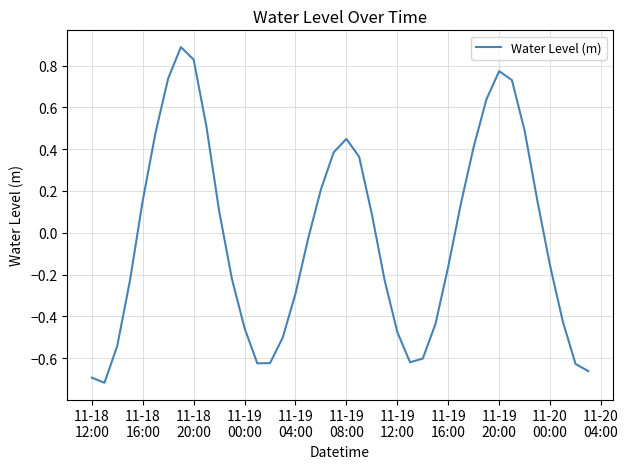

What is the greatest value displayed?

0.9